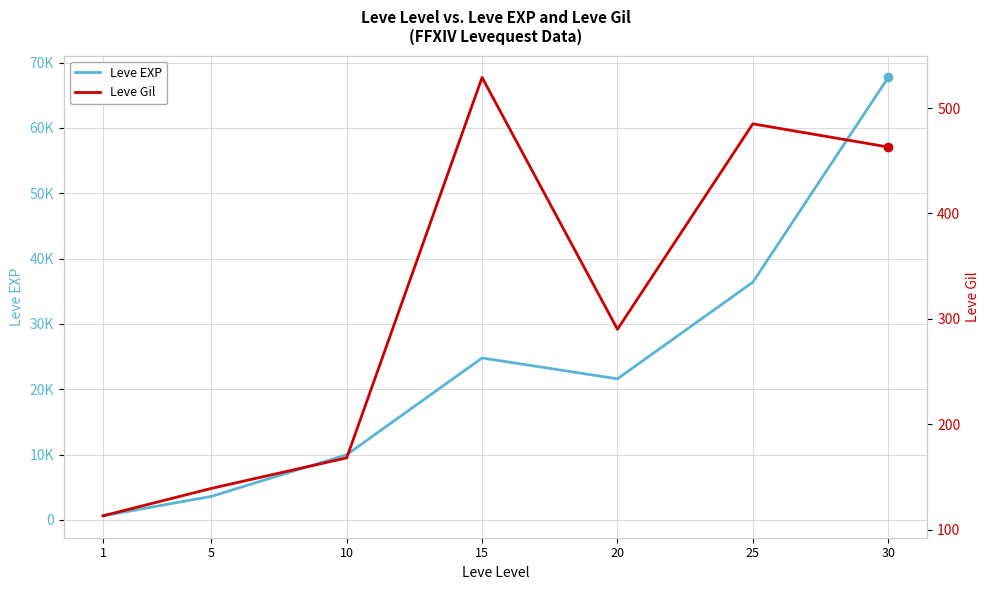

True or false: Leve EXP and Leve Gil cross at least once.

False